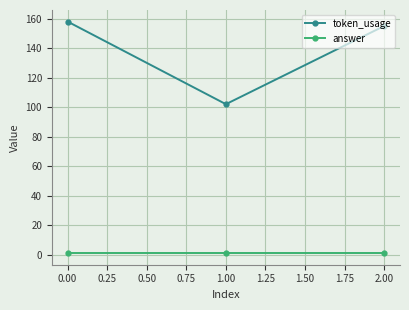

What is the minimum value for answer?

1